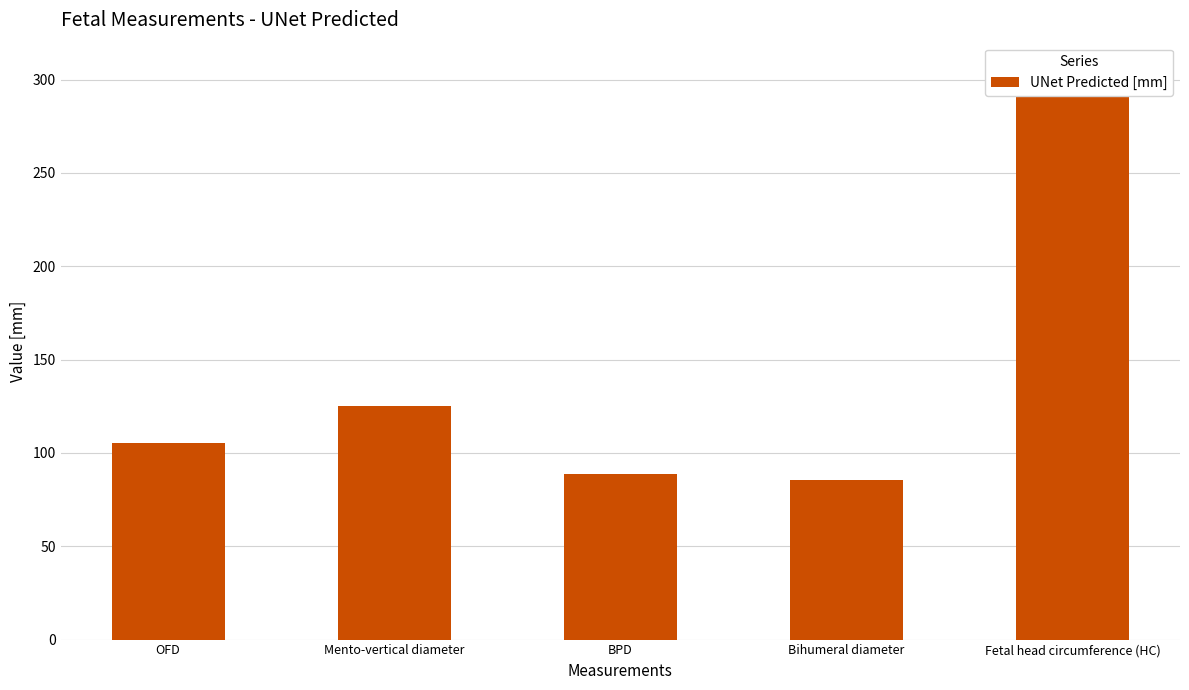

Is it true that the value at OFD is 143.0?

False